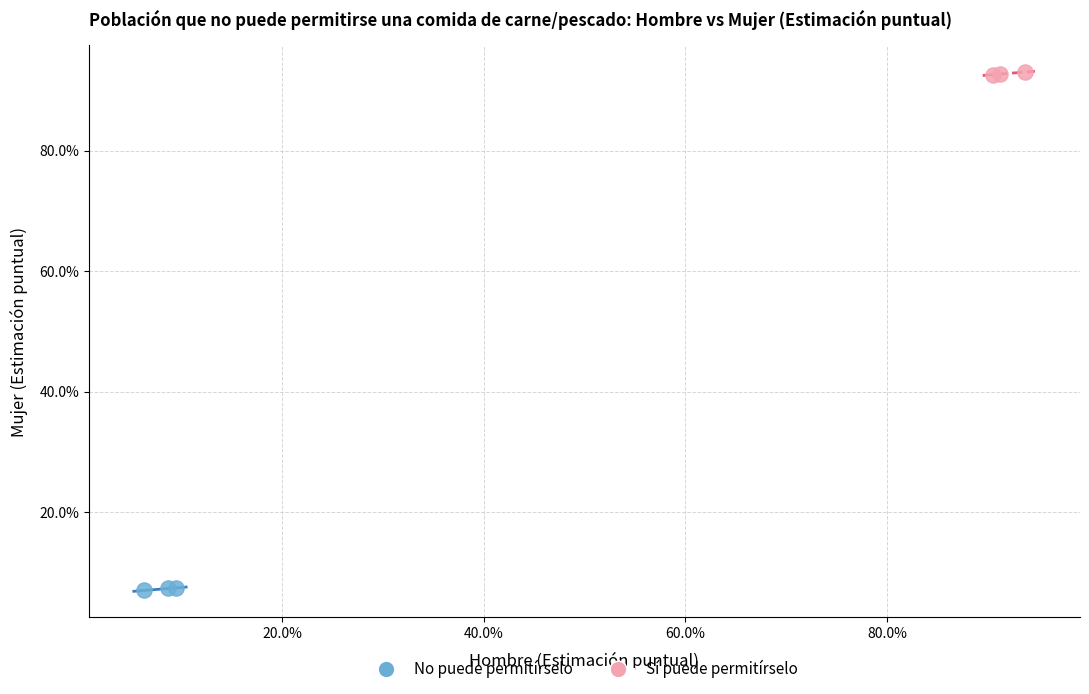

What are all the series names shown in the legend?

No puede permitírselo, Sí puede permitírselo